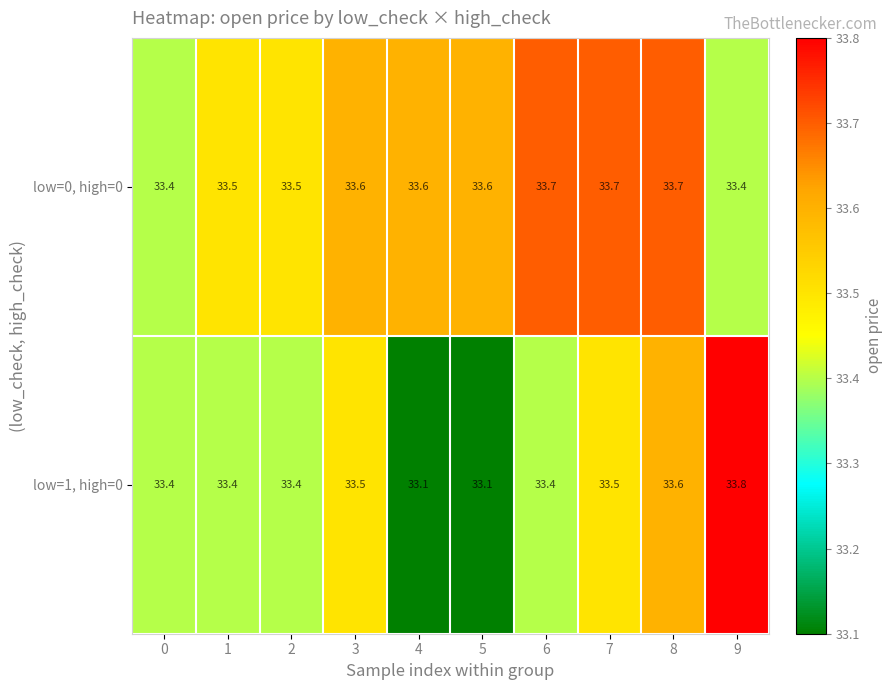

What is the difference between the maximum and minimum values in the low=0, high=0 series?

0.3